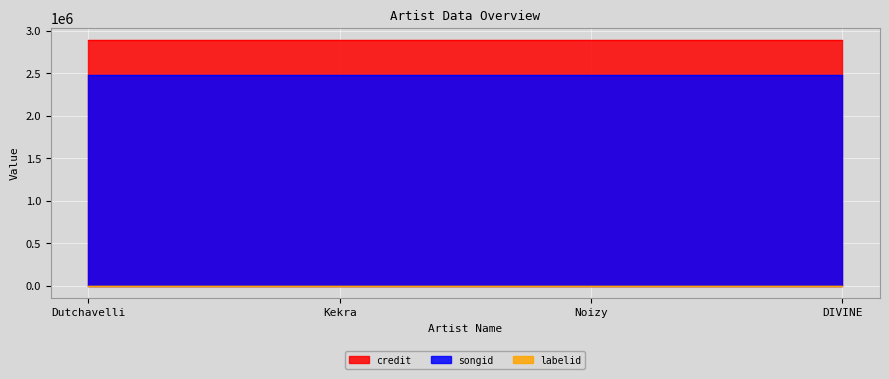

Reading left to right, transcribe all the data shown in this chart.

credit: 2890849	2890849	2890849	2890849
songid: 2484537	2484537	2484537	2484537
labelid: 480	480	480	480